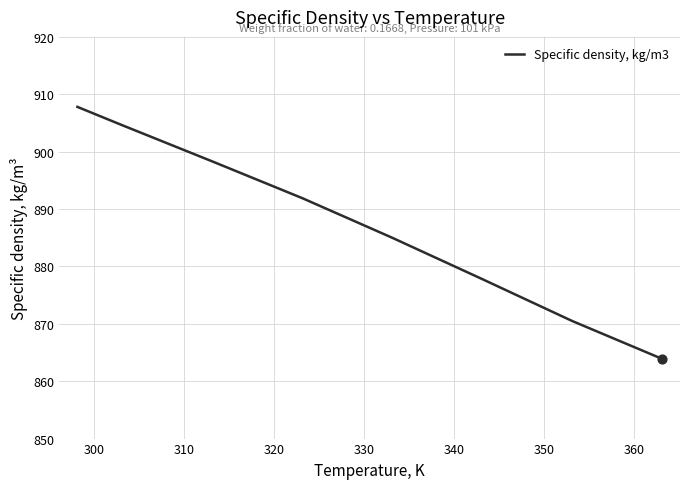

True or false: the data has more than 0 interior local peaks.

False